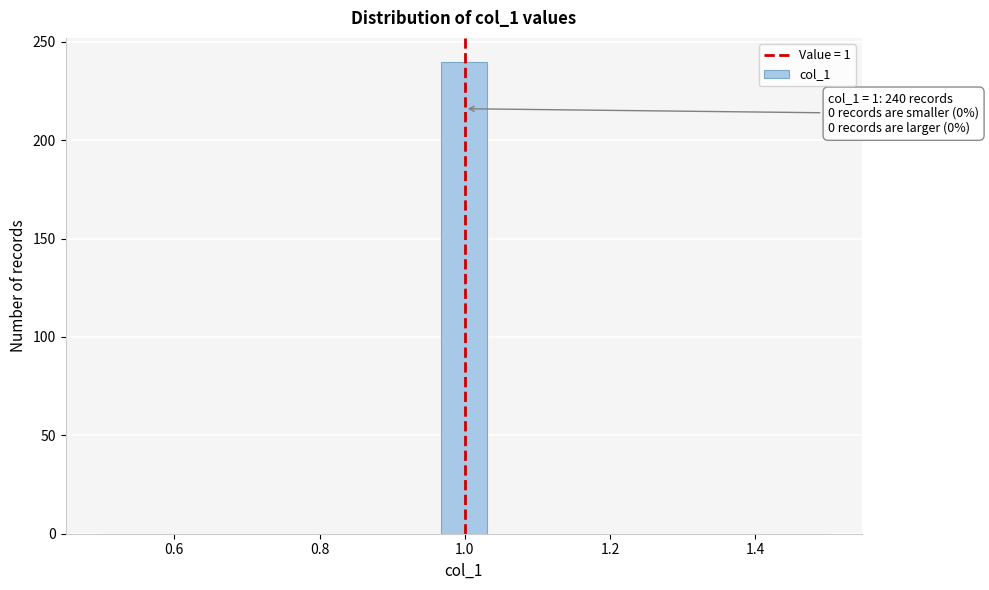

Read against the x-axis, roughly where is the centre of the tallest bar?

1.00